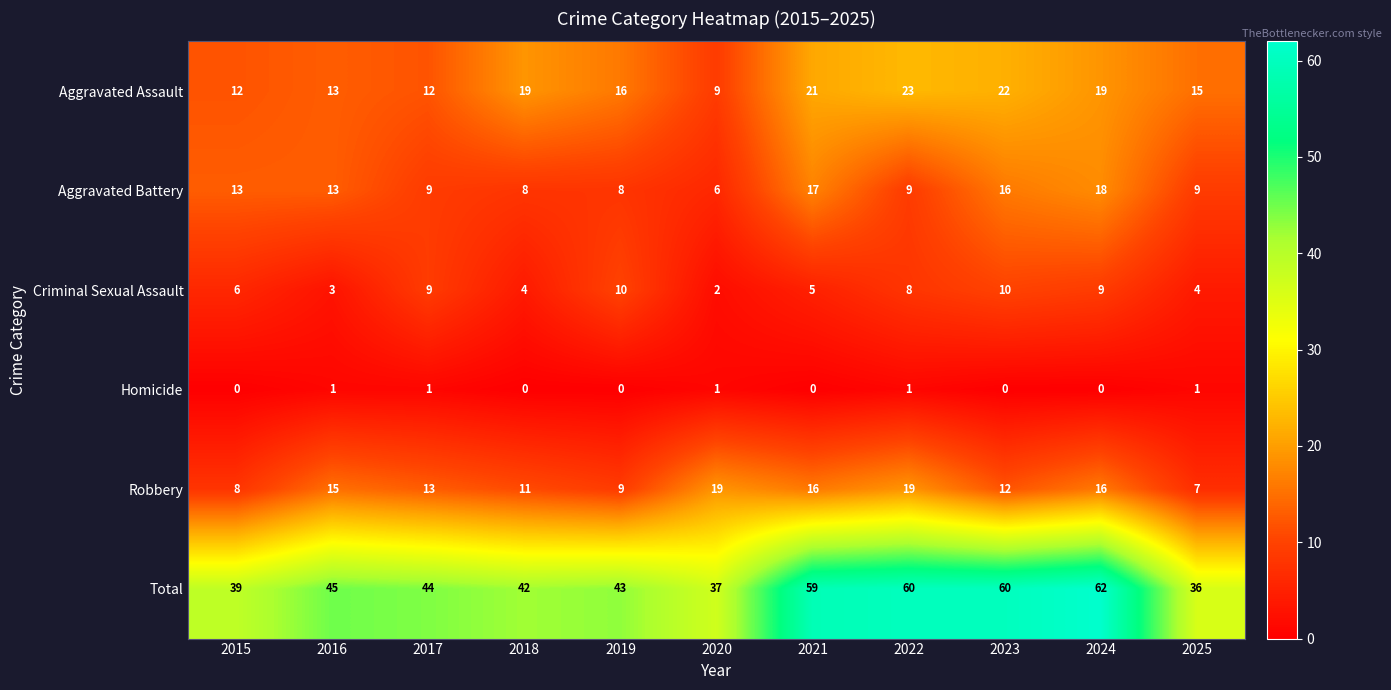

At which category is the sum across all series the highest?

2024